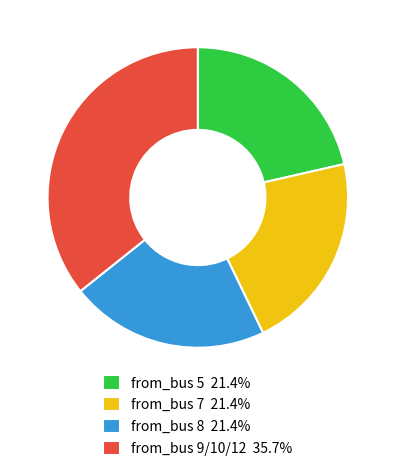

Combined, do from_bus 8 21.4% and from_bus 9/10/12 35.7% account for over 50%?

Yes